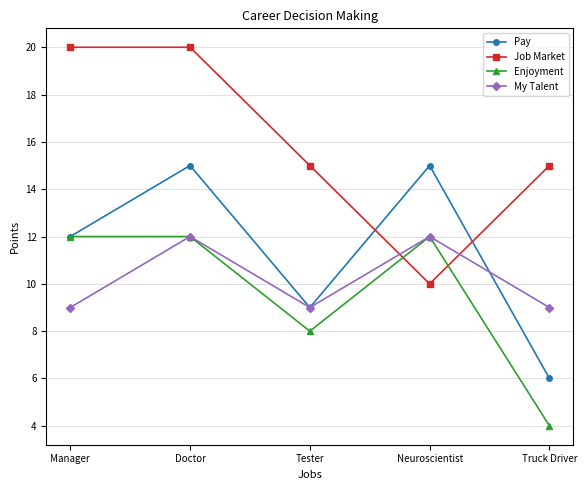

What are all the series names shown in the legend?

Pay, Job Market, Enjoyment, My Talent